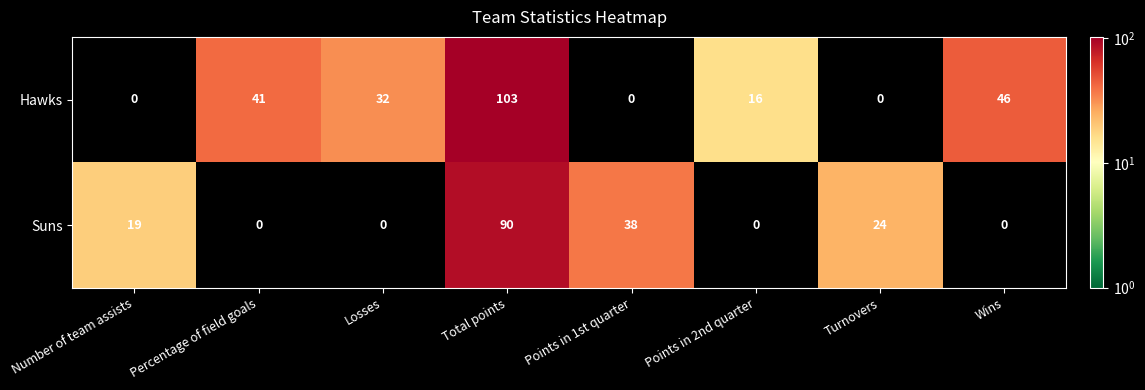

What is the total value across all series at Losses?

32